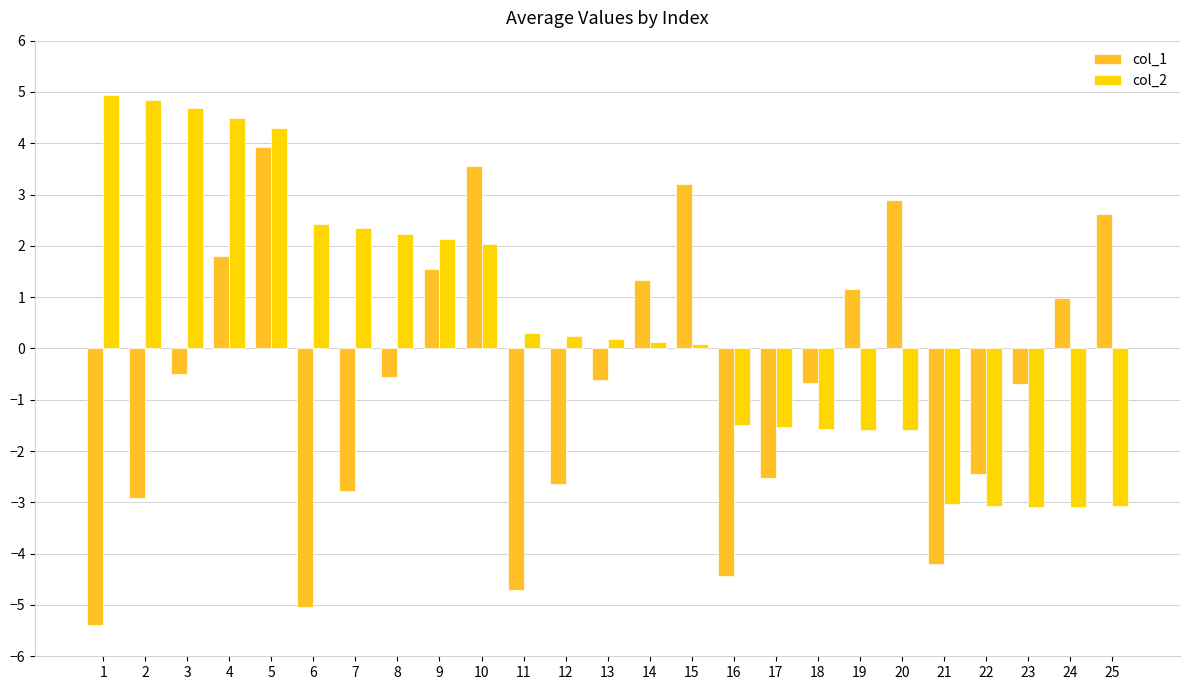

Is the value of col_1 at 12 greater than the value of col_2 at 25?

Yes